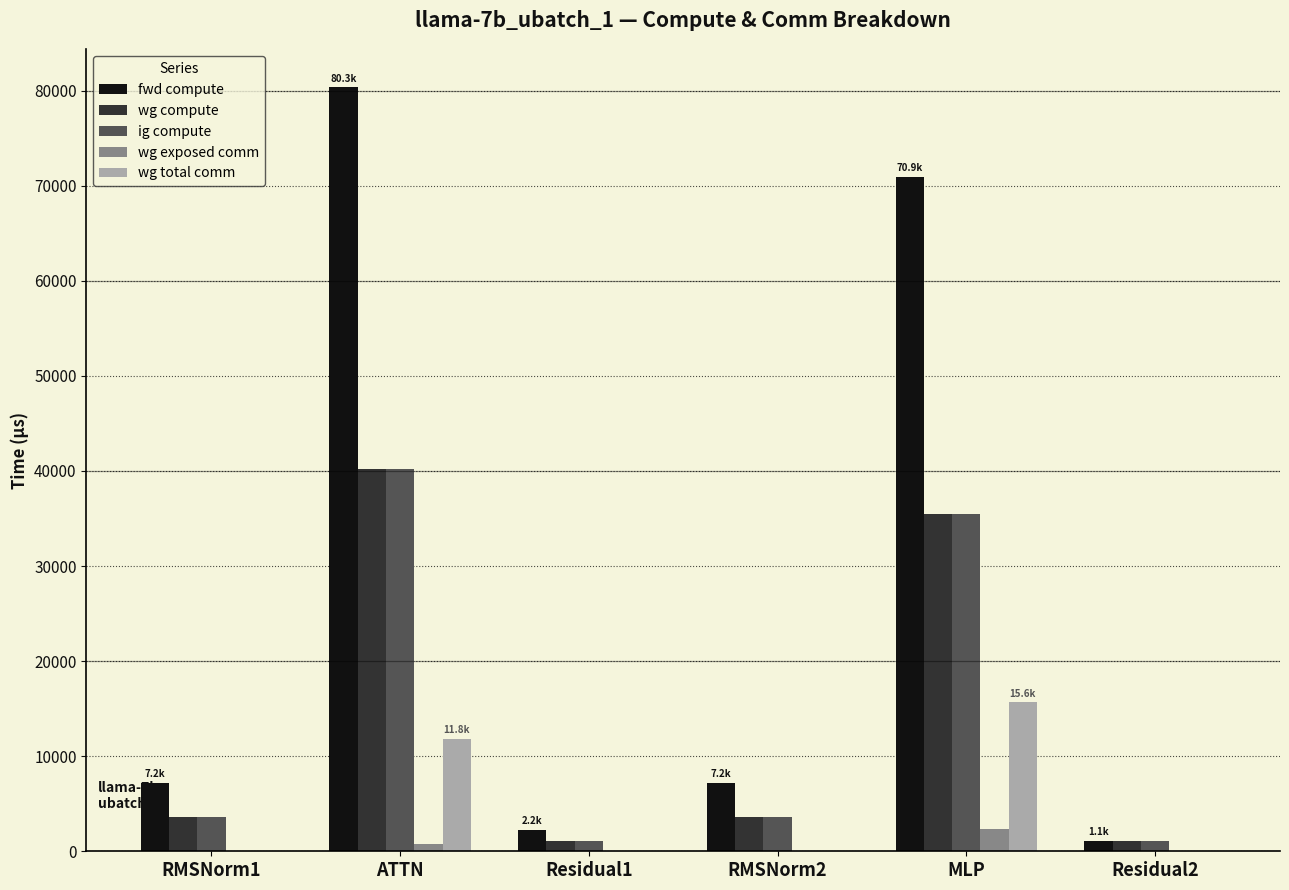

Reading left to right, extract all data points from this chart.

fwd compute: 7176.1	80328.5	2211.3	7176.1	70925.5	1105.7
wg compute: 3588.1	40164.3	1105.7	3588.1	35462.7	1105.7
ig compute: 3588.1	40164.3	1105.7	3588.1	35462.7	1105.7
wg exposed comm: 0.0	732.2	0.0	0.0	2342.4	0.0
wg total comm: 0.0	11780.2	0.0	0.0	15648.0	0.0